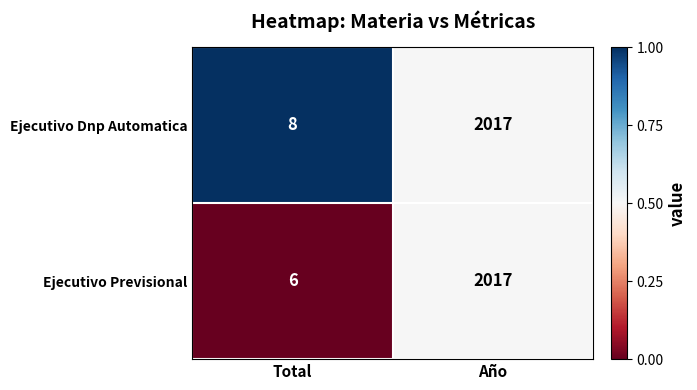

Is it true that Ejecutivo Previsional equals 10 at Total?

False